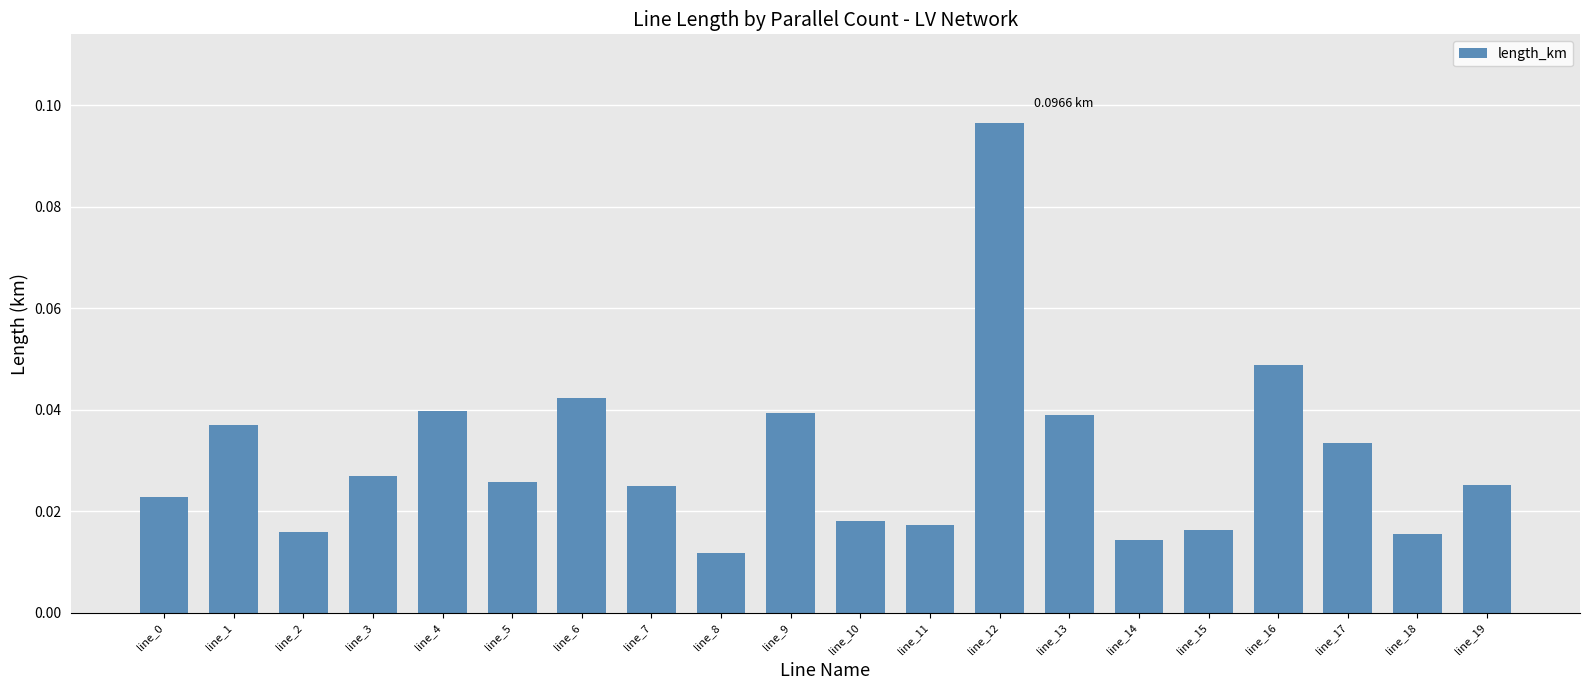

Which has a higher value, line_17 or line_2?

line_17